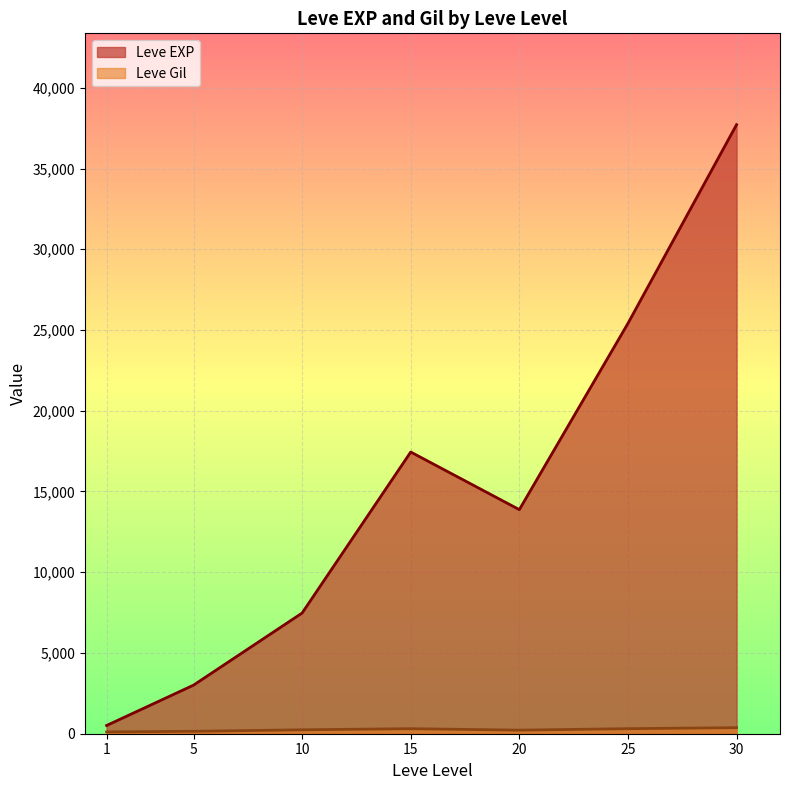

Between 10 and 25, which series saw the biggest shift?

Leve EXP